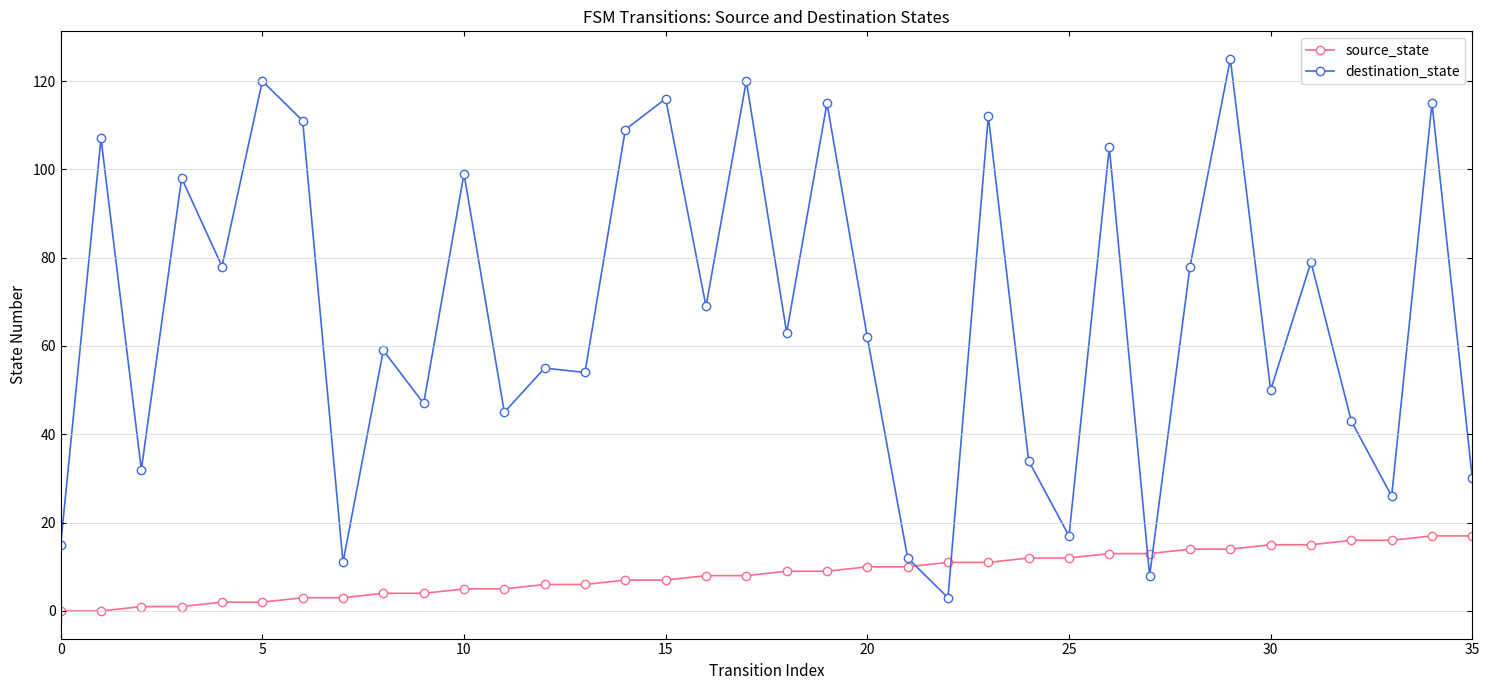

What is the maximum value for source_state?

17